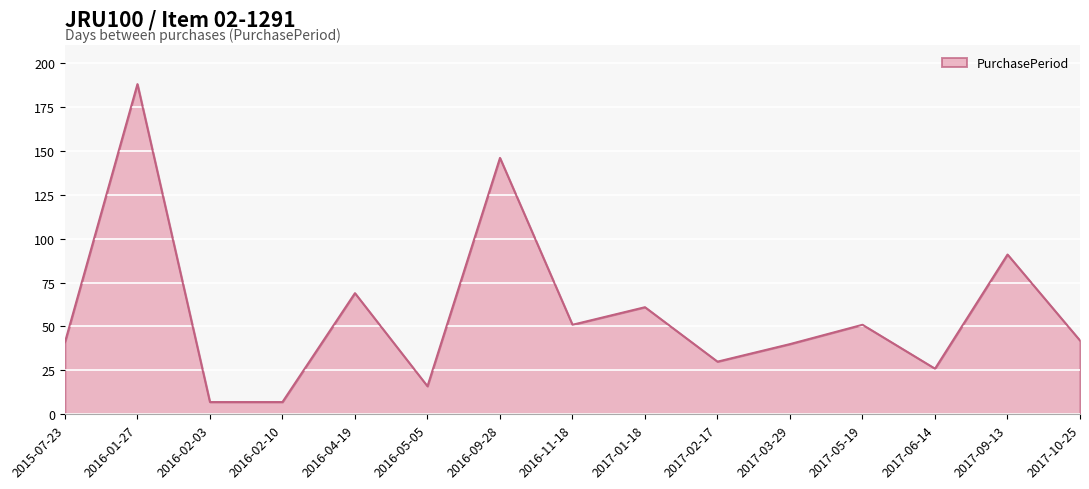

What position from the left is 2015-07-23?

1